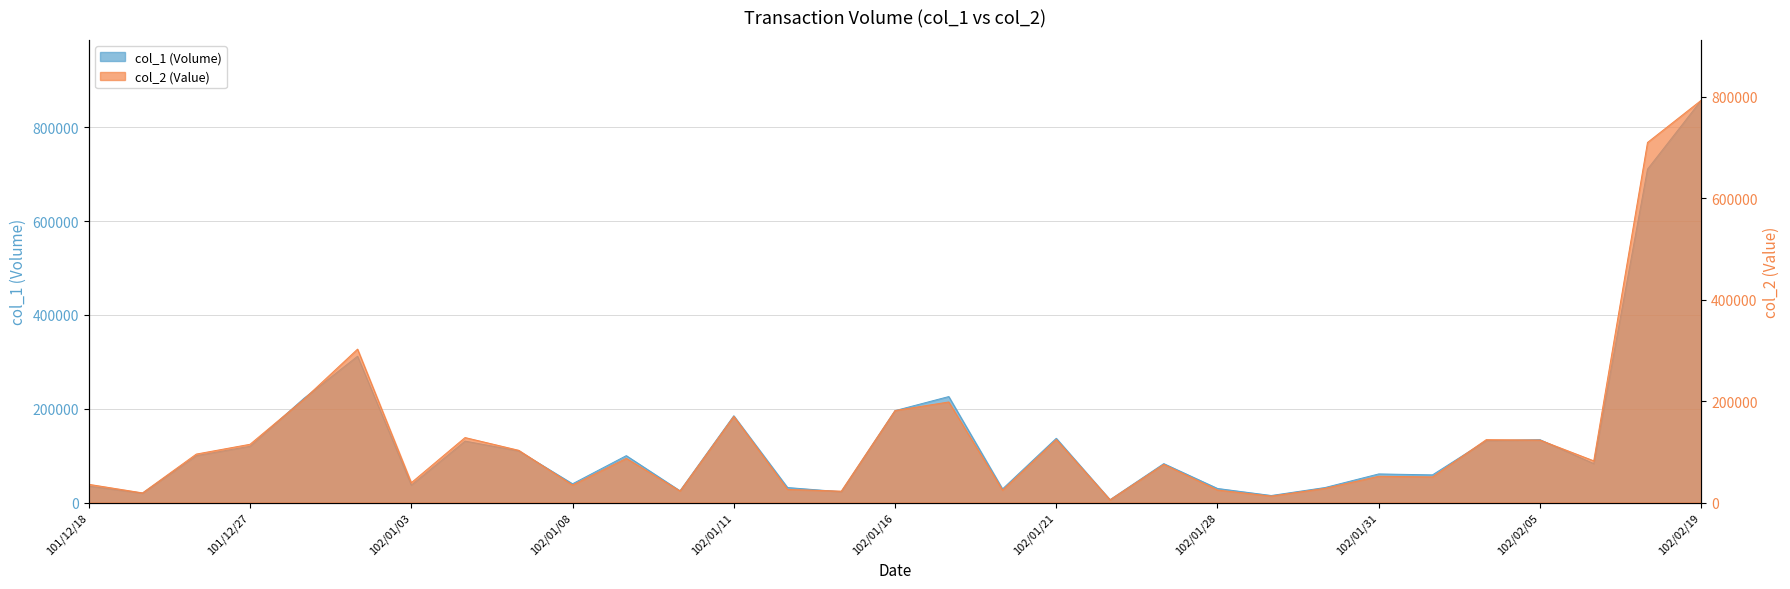

Reading right to left, transcribe all the data shown in this chart.

col_1: 102/02/19=858000	102/02/18=711000	102/02/06=83000	102/02/05=134000	102/02/04=132000	102/02/01=59000	102/01/31=61000	102/01/30=32000	102/01/29=15000	102/01/28=30000	102/01/24=83000	102/01/22=6000	102/01/21=137000	102/01/18=29000	102/01/17=226000	102/01/16=196000	102/01/15=23000	102/01/14=32000	102/01/11=185000	102/01/10=25000	102/01/09=100000	102/01/08=40000	102/01/07=110000	102/01/04=131000	102/01/03=37000	102/01/02=312000	101/12/28=222000	101/12/27=120000	101/12/26=100000	101/12/20=20000	101/12/18=35000
col_2: 102/02/19=792710	102/02/18=709460	102/02/06=82140	102/02/05=123070	102/02/04=123930	102/02/01=50460	102/01/31=51750	102/01/30=27940	102/01/29=12650	102/01/28=24620	102/01/24=75180	102/01/22=5360	102/01/21=124050	102/01/18=24340	102/01/17=198140	102/01/16=181300	102/01/15=22450	102/01/14=25820	102/01/11=169800	102/01/10=22750	102/01/09=87000	102/01/08=34400	102/01/07=102900	102/01/04=128040	102/01/03=39080	102/01/02=302280	101/12/28=203440	101/12/27=114800	101/12/26=95500	101/12/20=19000	101/12/18=35900